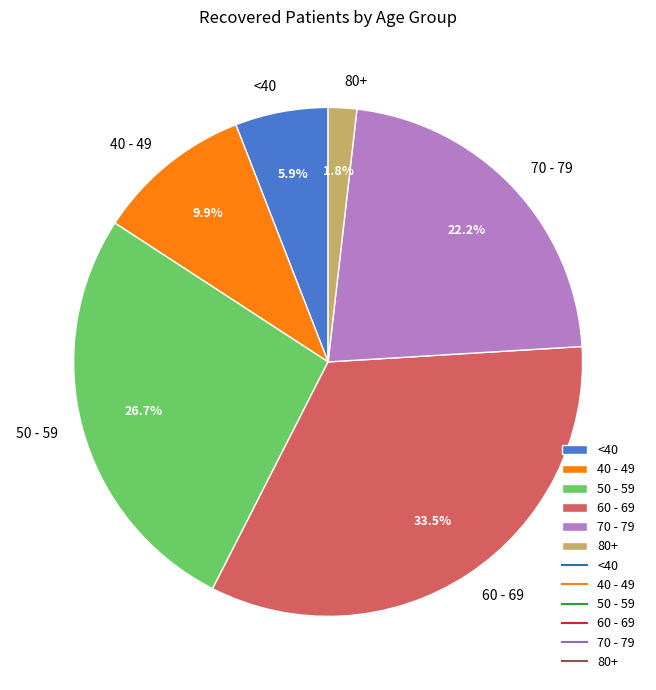

Which category has the smallest portion of the pie?

80+